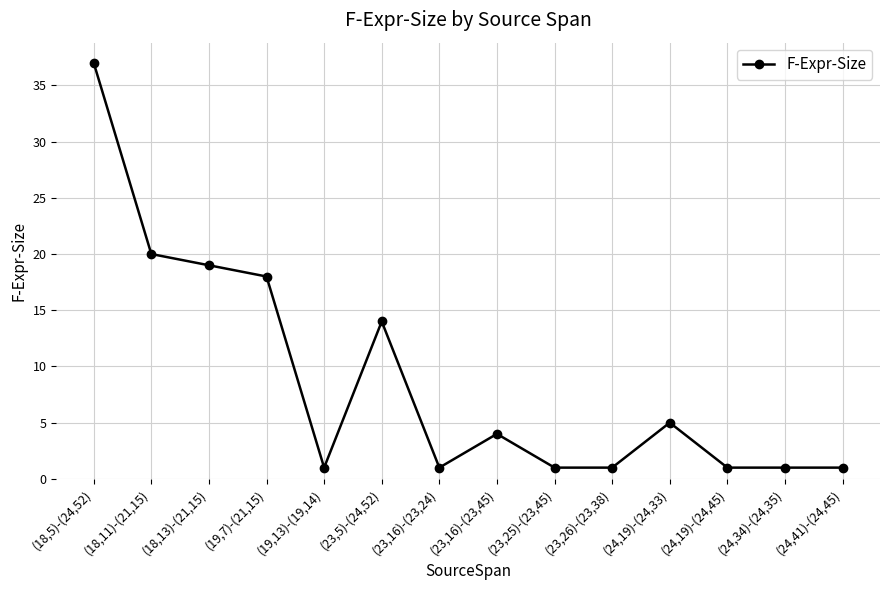

Which label corresponds to the largest value in the chart?

(18,5)-(24,52)